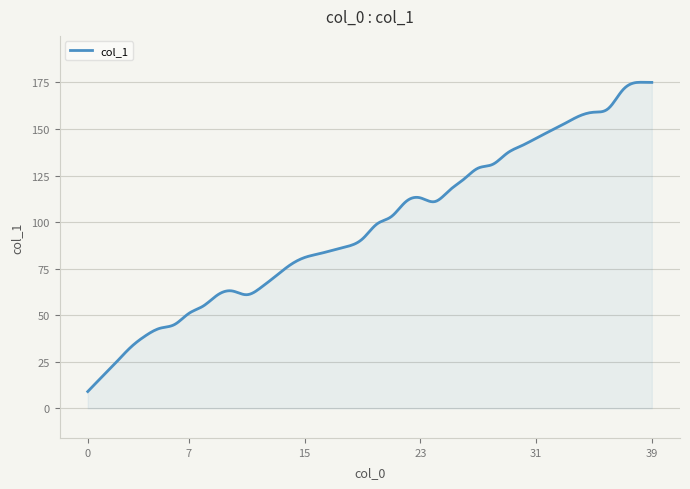

What is the difference between the maximum and minimum values?

166.1